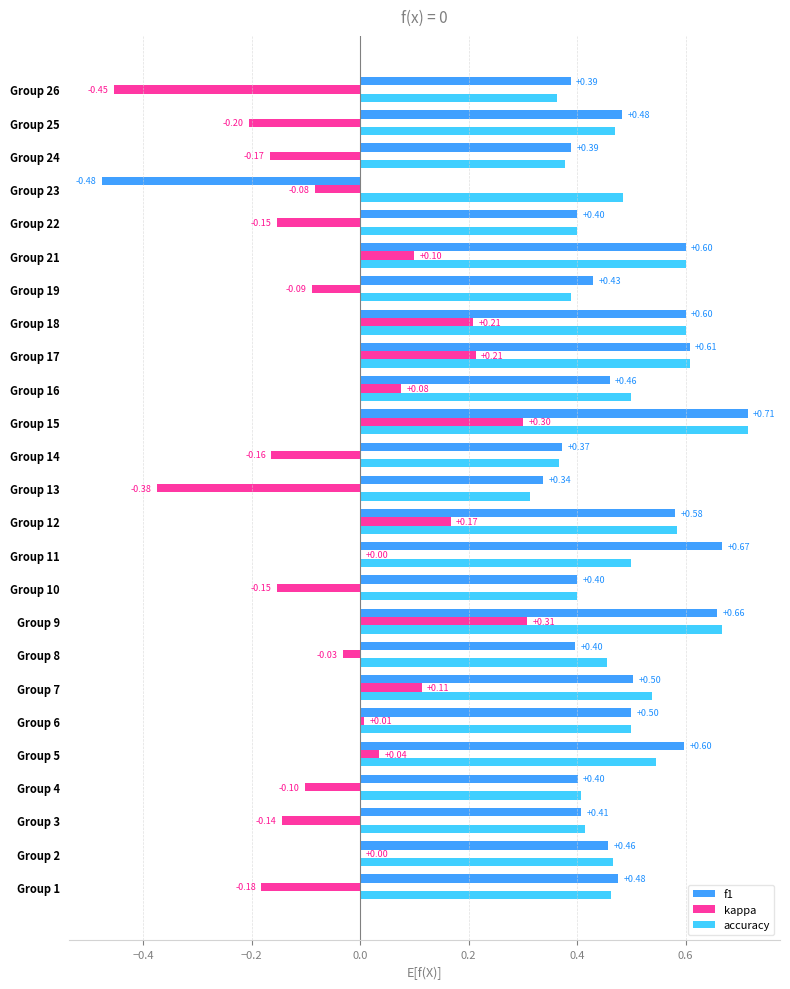

Which series has the largest total across all categories?

accuracy